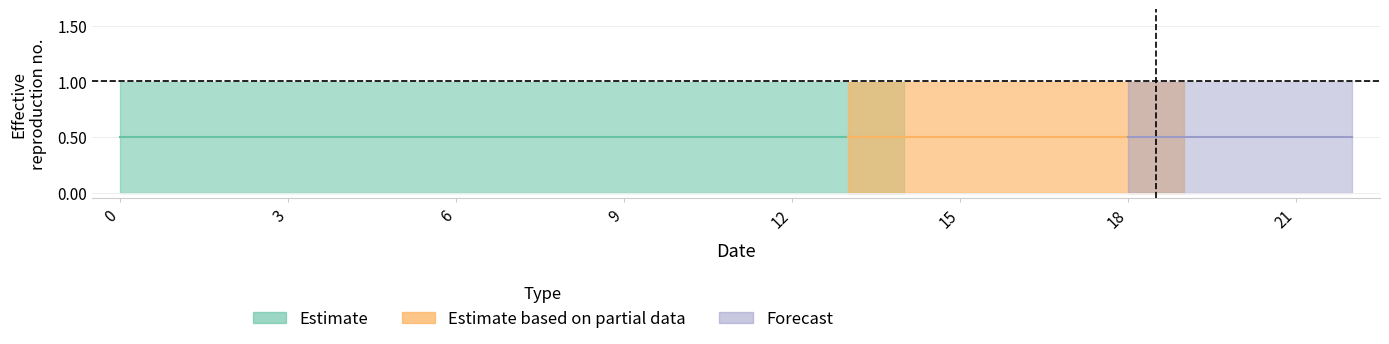

Reading left to right, transcribe all the data shown in this chart.

col_2: 0=1	0=1	0=1	0=1	0=1	0=1	0=1	0=1	0=1	0=1	0=1	0=1	0=1	0=1	0=1	0=1	0=1	0=1	0=1	0=1	0=1	0=1	0=1
col_3: 0=0	0=0	0=0	0=0	0=0	0=0	0=0	0=0	0=0	0=0	0=0	0=0	0=0	0=0	0=0	0=0	0=0	0=0	0=0	0=0	0=0	0=0	0=0
col_4: 0=1	0=1	0=1	0=1	0=1	0=1	0=1	0=1	0=1	0=1	0=1	0=1	0=1	0=1	0=1	0=1	0=1	0=1	0=1	0=1	0=1	0=1	0=1
col_5: 0=1	0=1	0=1	0=1	0=1	0=1	0=1	0=1	0=1	0=1	0=1	0=1	0=1	0=1	0=1	0=1	0=1	0=1	0=1	0=1	0=1	0=1	0=1
col_6: 0=0	0=0	0=0	0=0	0=0	0=0	0=0	0=0	0=0	0=0	0=0	0=0	0=0	0=0	0=0	0=0	0=0	0=0	0=0	0=0	0=0	0=0	0=0
col_7: 0=0	0=0	0=0	0=0	0=0	0=0	0=0	0=0	0=0	0=0	0=0	0=0	0=0	0=0	0=0	0=0	0=0	0=0	0=0	0=0	0=0	0=0	0=0